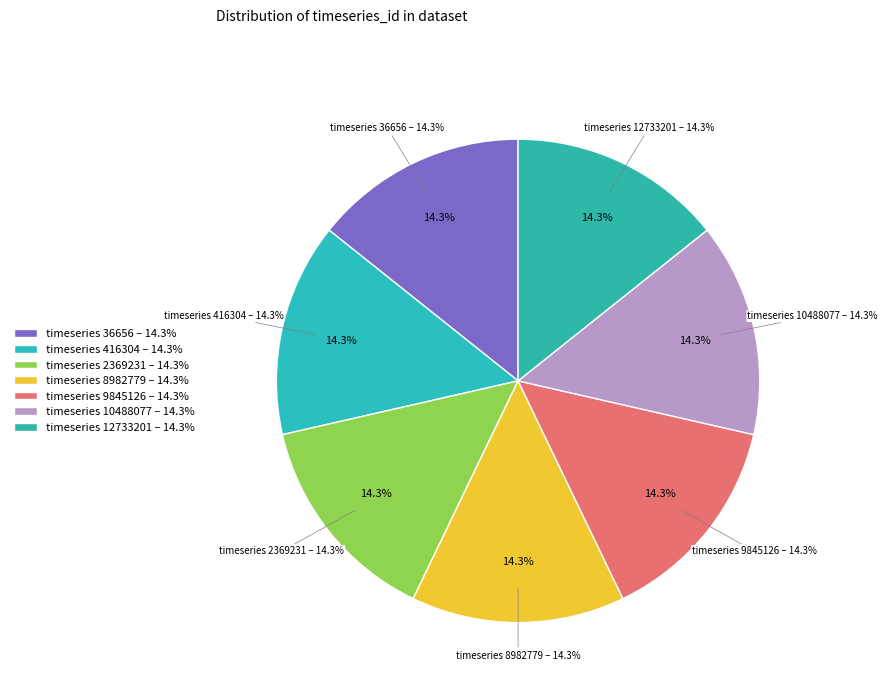

Which slice is the largest?

12733201